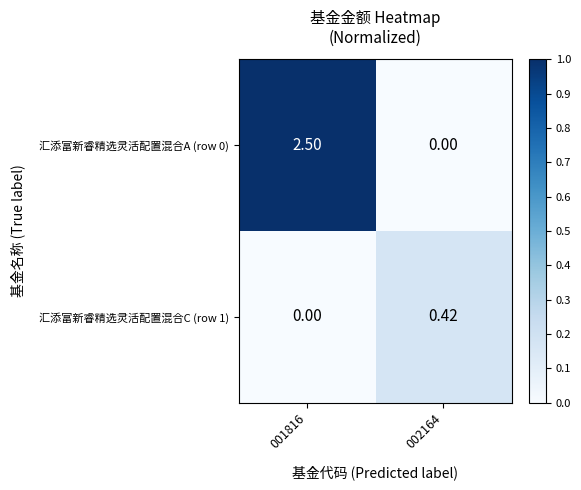

Which series has the largest range (max minus min)?

汇添富新睿精选灵活配置混合A (row 0)